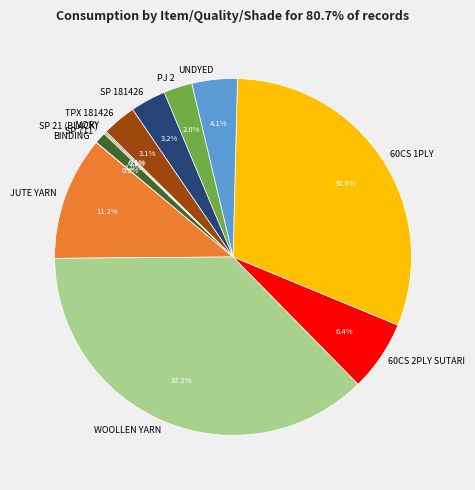

Between PJ 2 and WOOLLEN YARN, which is larger?

WOOLLEN YARN